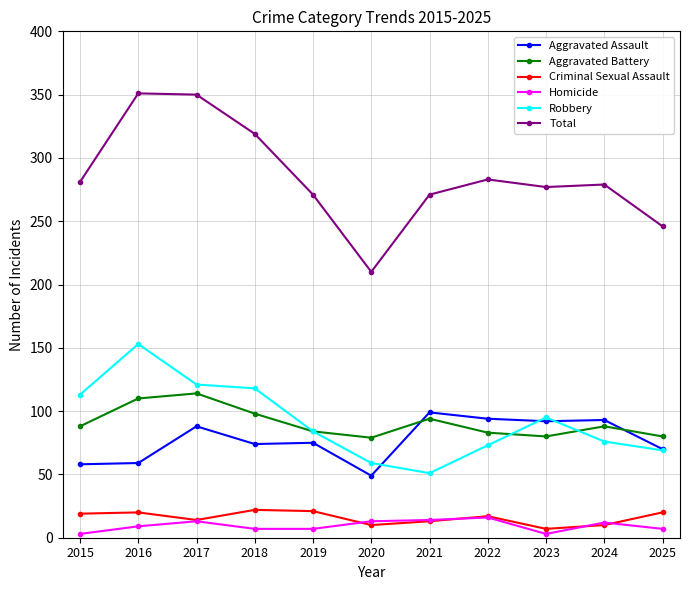

At which label does Aggravated Assault reach its minimum?

2020